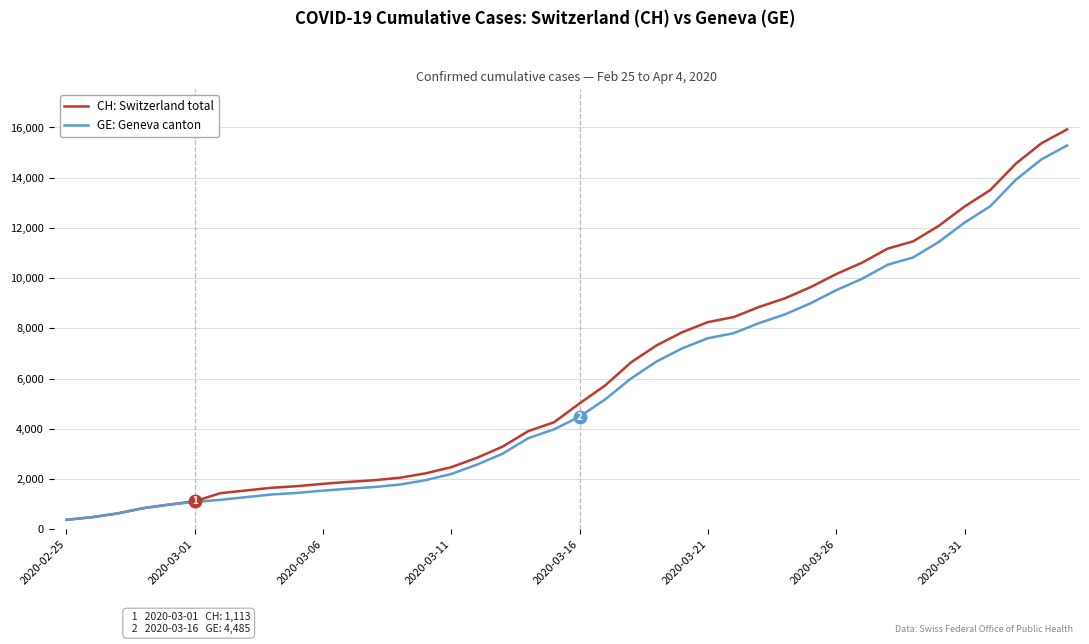

What is the lowest value of the GE: Geneva canton series?

375